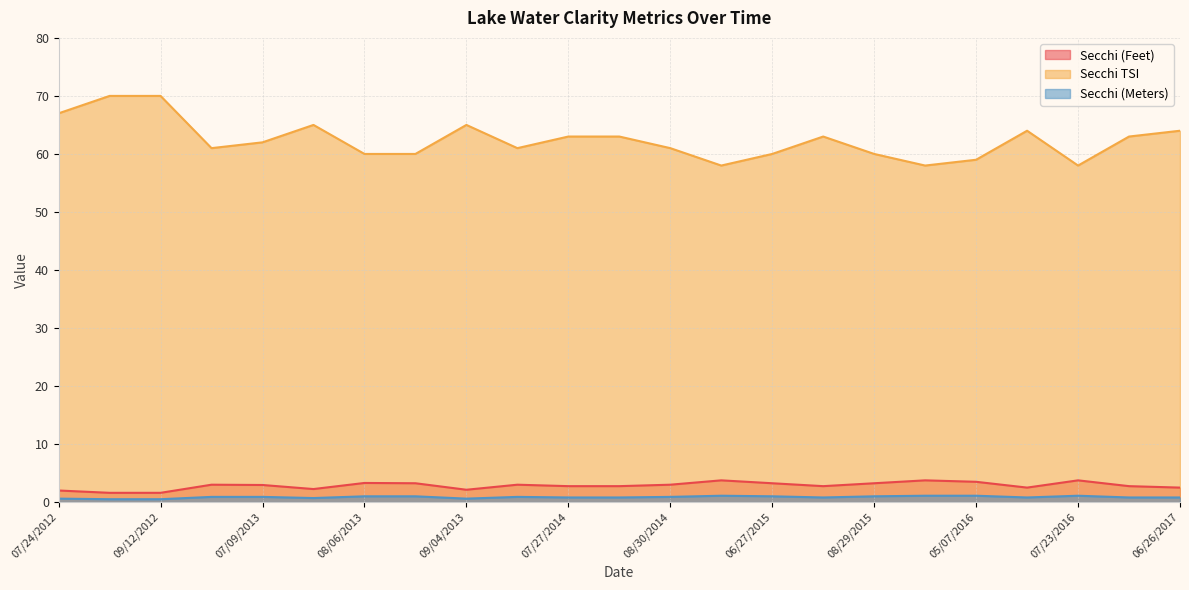

Which category has the lowest value in the Secchi (Meters) series?

08/15/2012